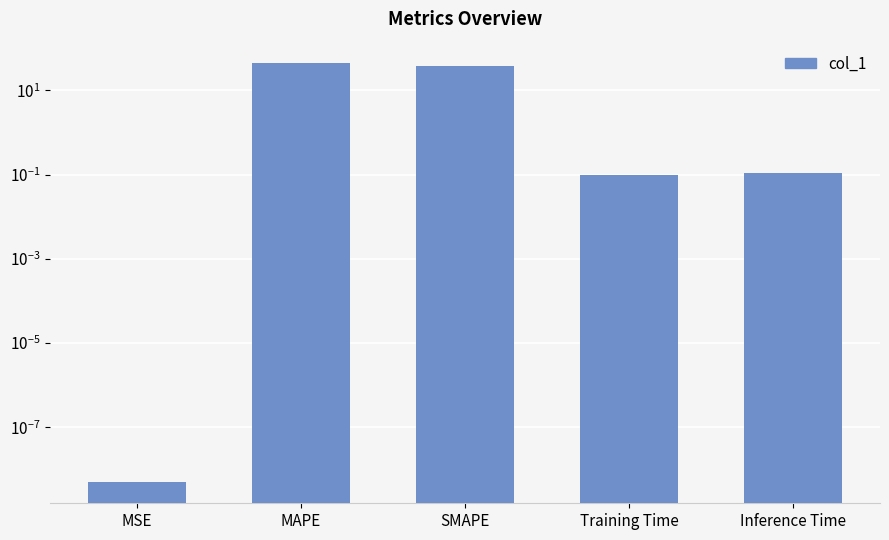

Which has a higher value, Training Time or Inference Time?

Inference Time